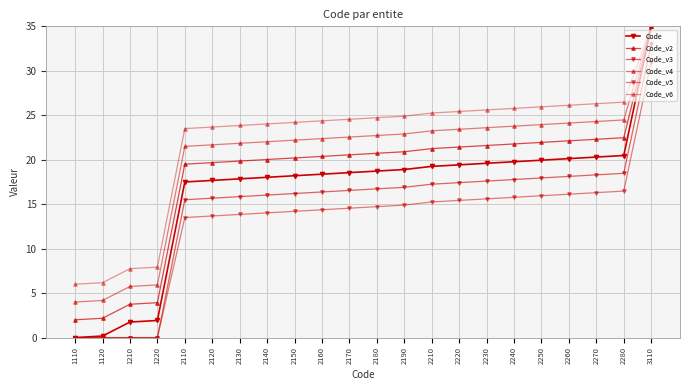

Reading left to right, what are all the values shown in this chart?

Code: 1110=0.0	1120=0.2	1210=1.8	1220=1.9	2110=17.5	2120=17.7	2130=17.9	2140=18.0	2150=18.2	2160=18.4	2170=18.6	2180=18.7	2190=18.9	2210=19.2	2220=19.4	2230=19.6	2240=19.8	2250=19.9	2260=20.1	2270=20.3	2280=20.5	3110=35.0
Code_v2: 1110=2.0	1120=2.2	1210=3.8	1220=3.9	2110=19.5	2120=19.7	2130=19.9	2140=20.0	2150=20.2	2160=20.4	2170=20.6	2180=20.7	2190=20.9	2210=21.2	2220=21.4	2230=21.6	2240=21.8	2250=21.9	2260=22.1	2270=22.3	2280=22.5	3110=35.0
Code_v3: 1110=0.0	1120=0.0	1210=0.0	1220=0.0	2110=15.5	2120=15.7	2130=15.9	2140=16.0	2150=16.2	2160=16.4	2170=16.6	2180=16.7	2190=16.9	2210=17.2	2220=17.4	2230=17.6	2240=17.8	2250=17.9	2260=18.1	2270=18.3	2280=18.5	3110=33.0
Code_v4: 1110=4.0	1120=4.2	1210=5.8	1220=5.9	2110=21.5	2120=21.7	2130=21.9	2140=22.0	2150=22.2	2160=22.4	2170=22.6	2180=22.7	2190=22.9	2210=23.2	2220=23.4	2230=23.6	2240=23.8	2250=23.9	2260=24.1	2270=24.3	2280=24.5	3110=35.0
Code_v5: 1110=0.0	1120=0.0	1210=0.0	1220=0.0	2110=13.5	2120=13.7	2130=13.9	2140=14.0	2150=14.2	2160=14.4	2170=14.6	2180=14.7	2190=14.9	2210=15.2	2220=15.4	2230=15.6	2240=15.8	2250=15.9	2260=16.1	2270=16.3	2280=16.5	3110=31.0
Code_v6: 1110=6.0	1120=6.2	1210=7.8	1220=7.9	2110=23.5	2120=23.7	2130=23.9	2140=24.0	2150=24.2	2160=24.4	2170=24.6	2180=24.7	2190=24.9	2210=25.2	2220=25.4	2230=25.6	2240=25.8	2250=25.9	2260=26.1	2270=26.3	2280=26.5	3110=35.0